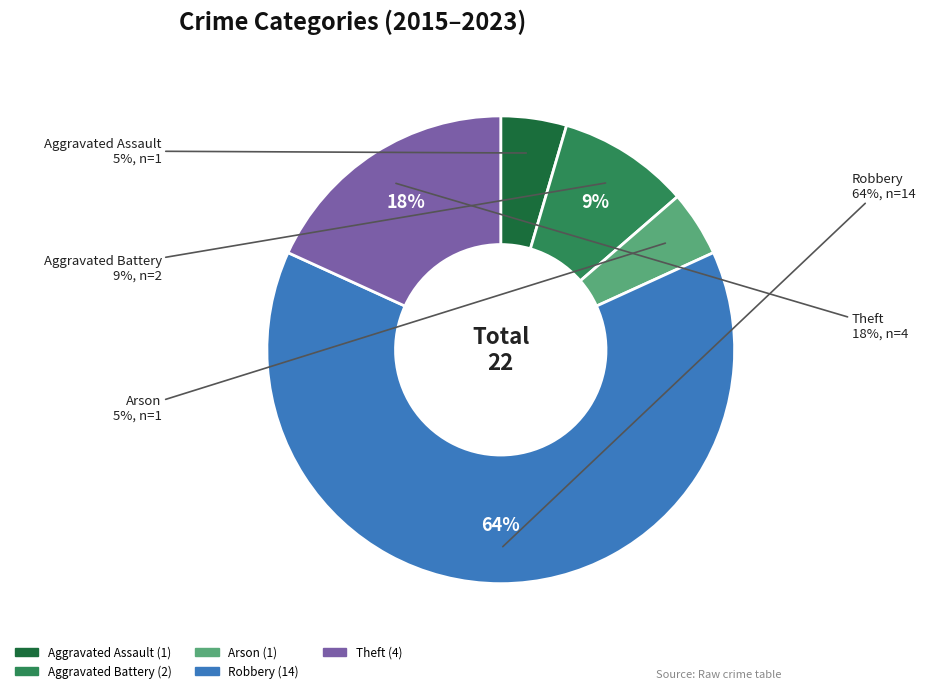

What percentage is NOT represented by Theft?

81.8%